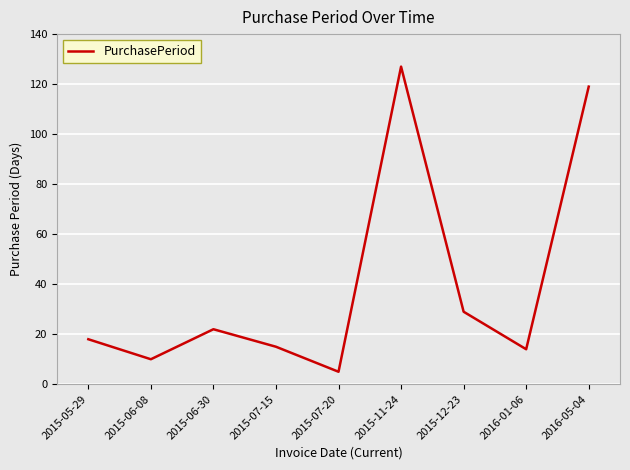

Is it true that the value at 2015-07-20 is 5?

True